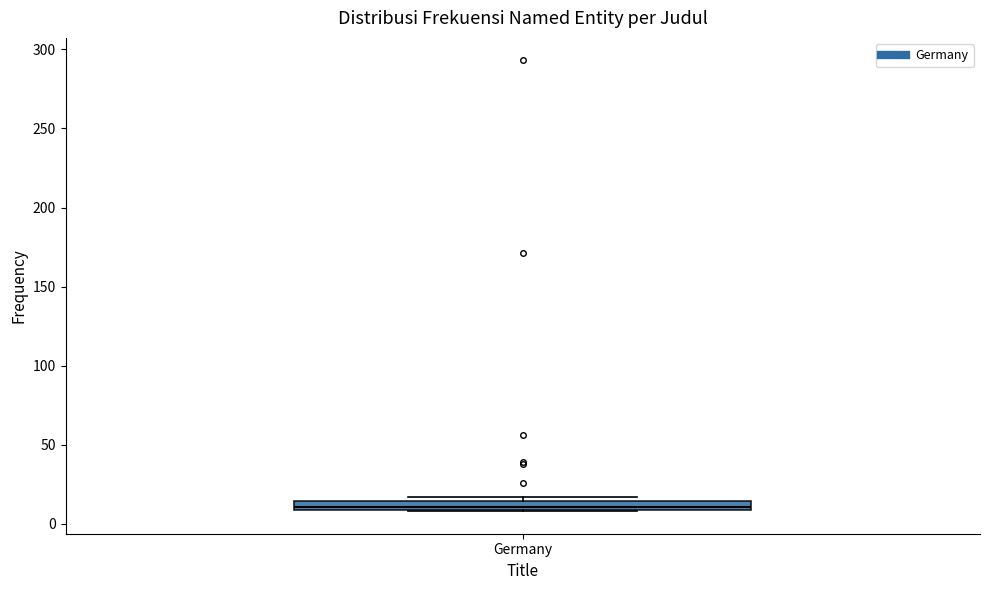

Where is the lower edge of the box for Germany on the y-axis? The values are not printed on the chart, so give them approximately, as read against the axis.

10